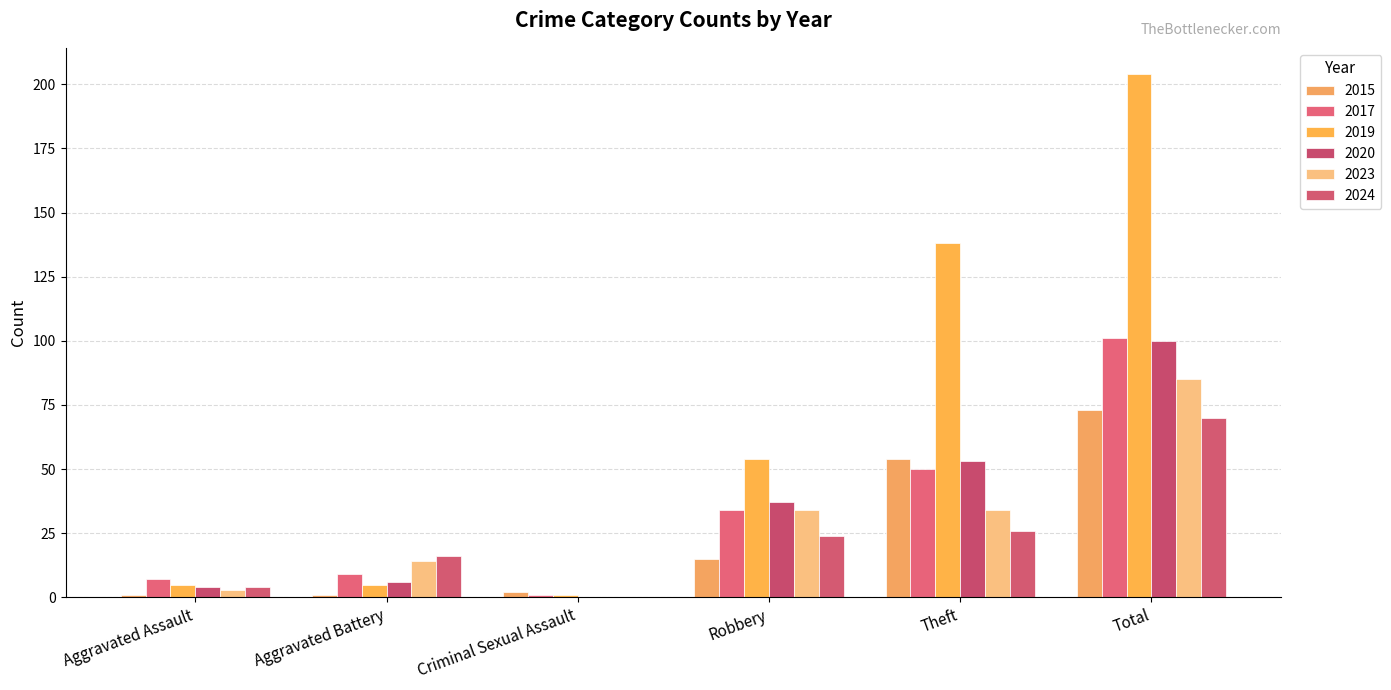

Is it true that 2015 equals 0 at Aggravated Assault?

False